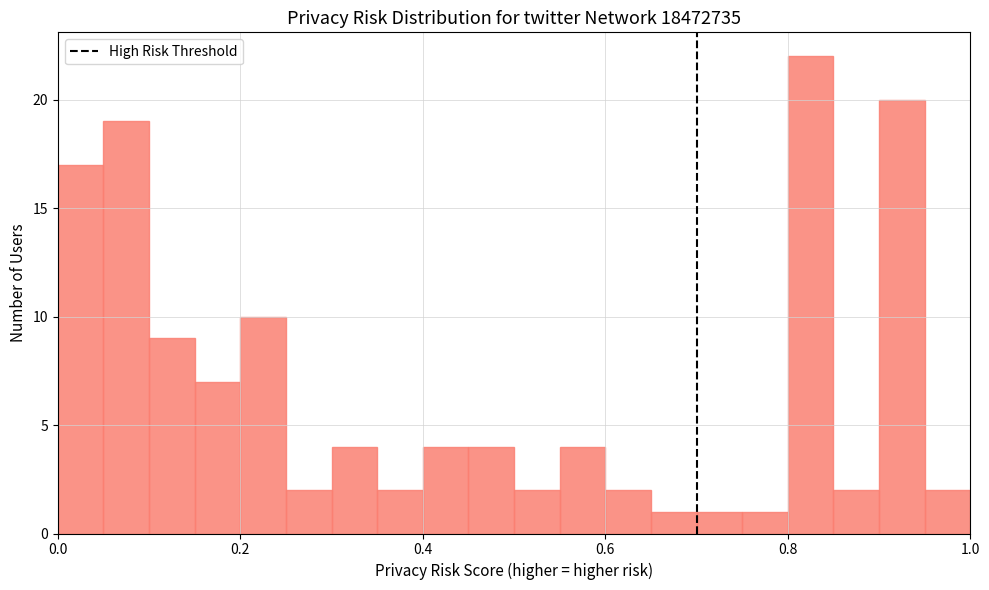

Read against the x-axis, roughly where is the centre of the tallest bar?

0.82